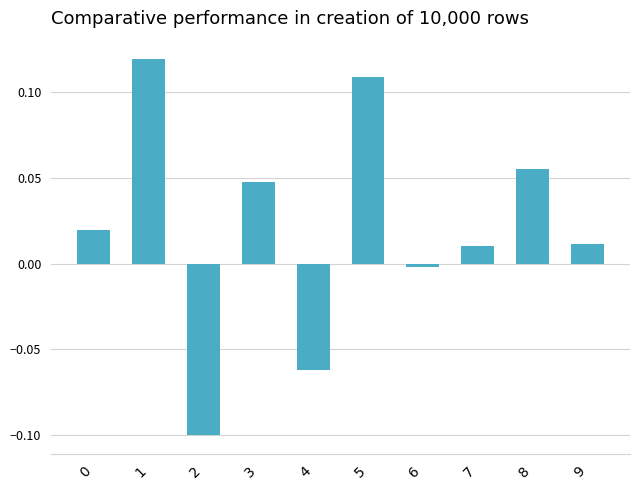

What is the change in value from 2 to 8?

+0.2